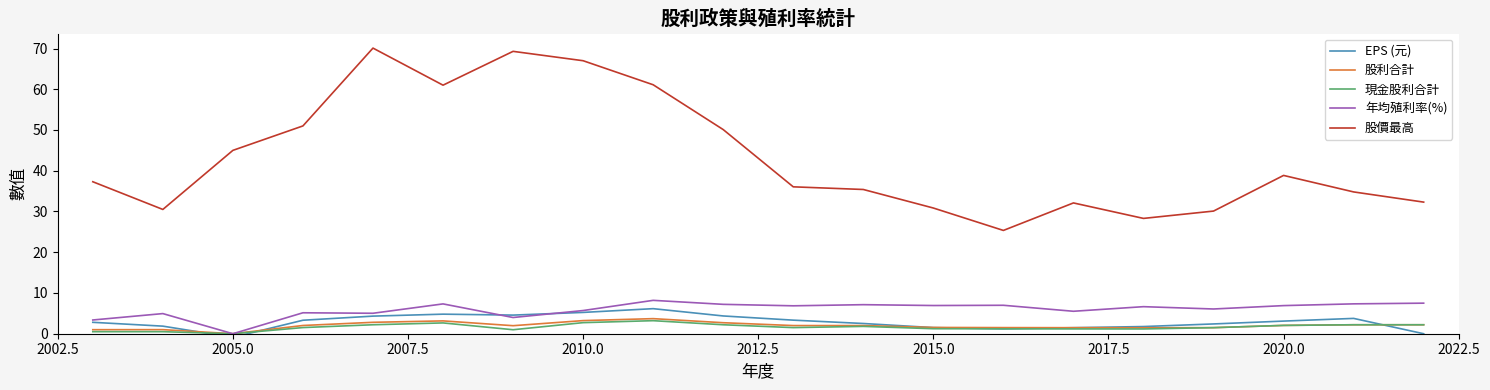

True or false: 股價最高 and 股利合計 cross at least once.

False